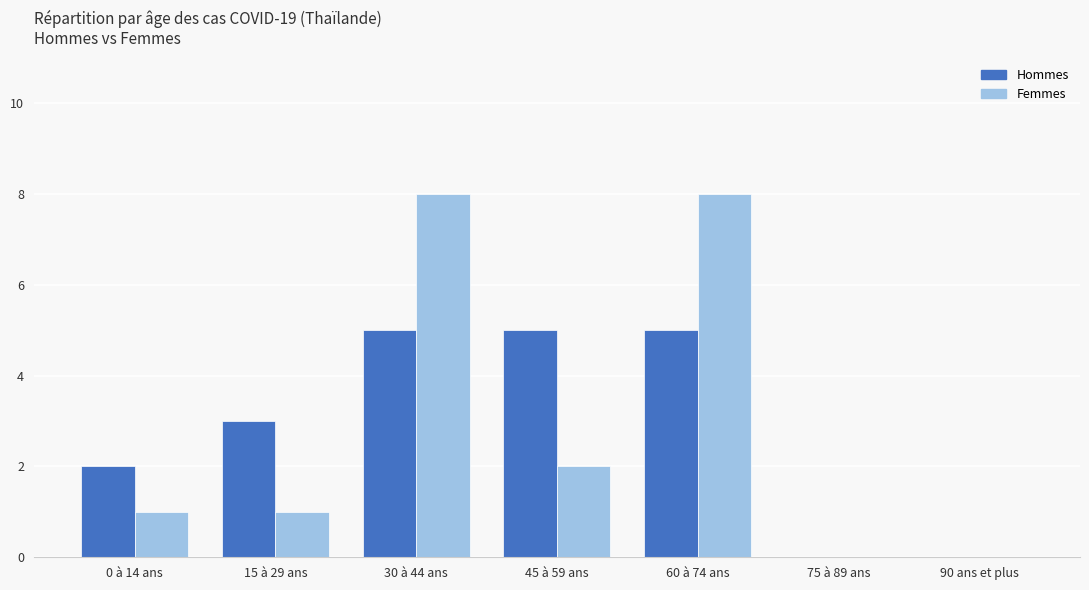

How many series are shown in this chart?

2